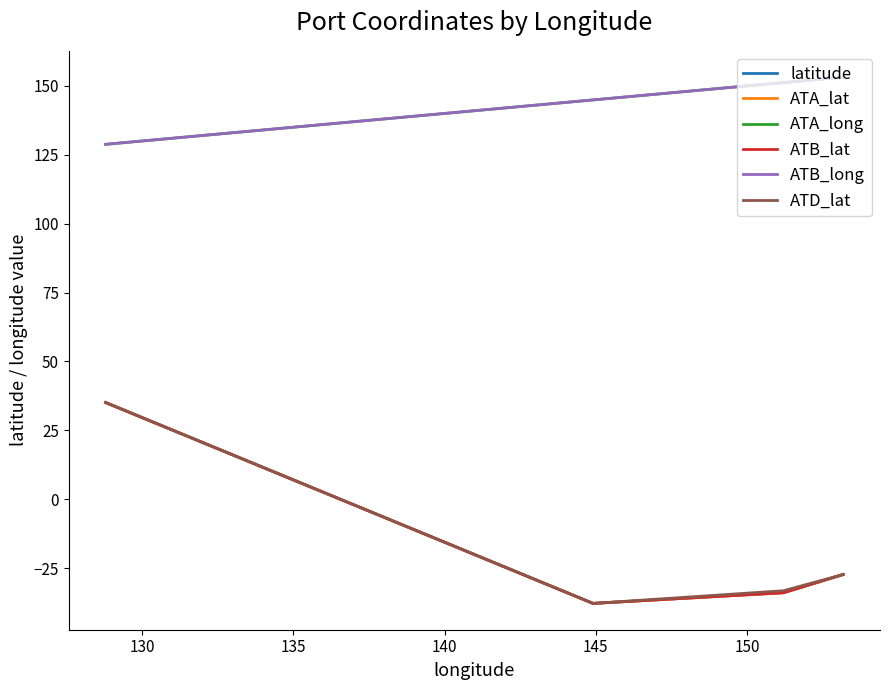

True or false: ATA_lat and ATA_long intersect in this chart.

False